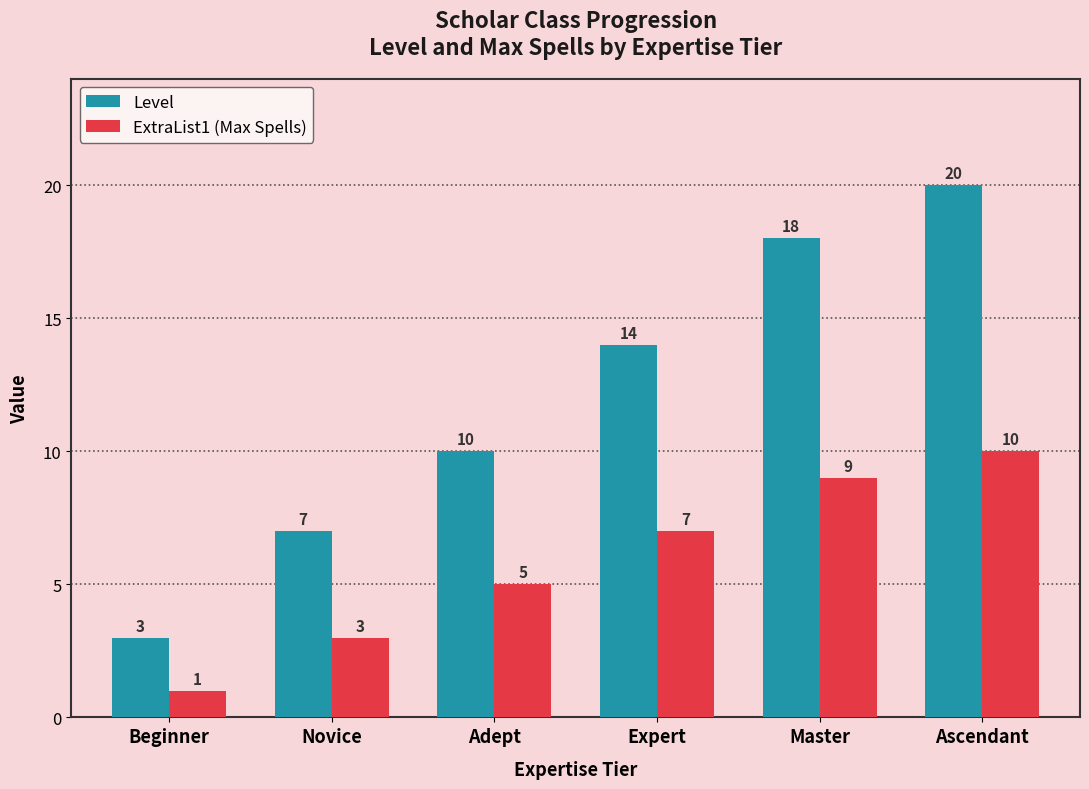

Reading left to right, transcribe all the data shown in this chart.

Level: 3	7	10	14	18	20
ExtraList1 (Max Spells): 1	3	5	7	9	10